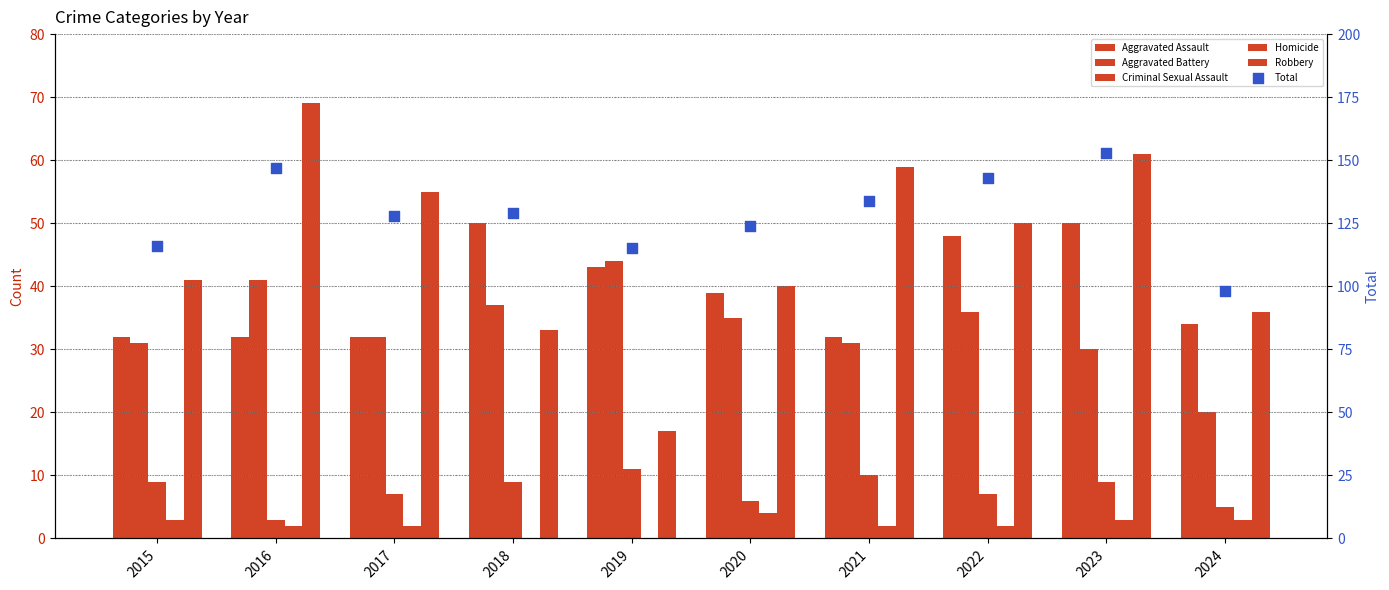

What are all the series names shown in the legend?

Aggravated Assault, Aggravated Battery, Criminal Sexual Assault, Homicide, Robbery, Total